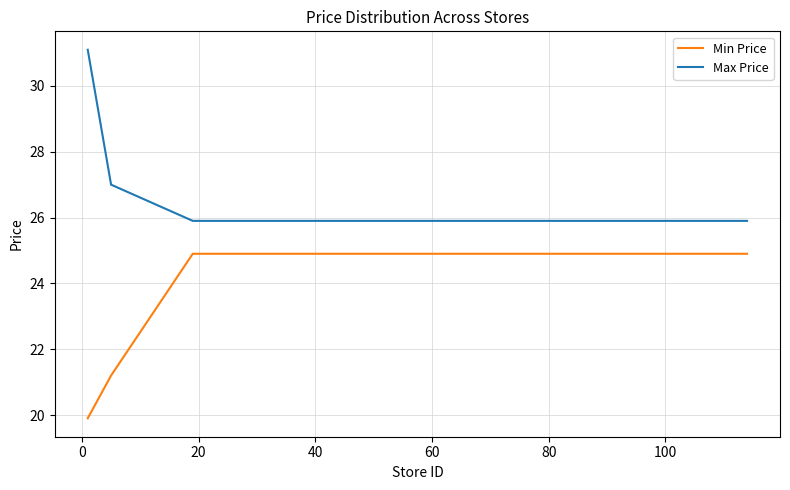

True or false: Max Price and Min Price intersect in this chart.

False